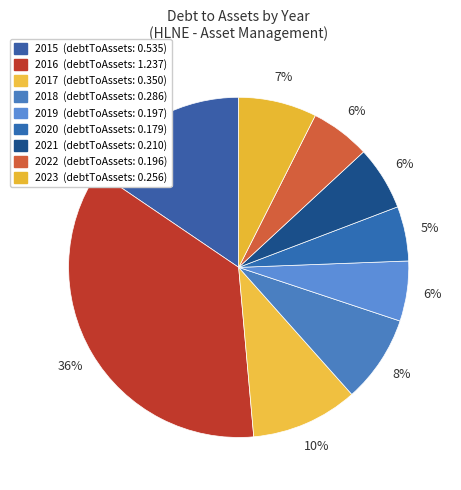

To the nearest percent, what portion does 2015 represent?

16%